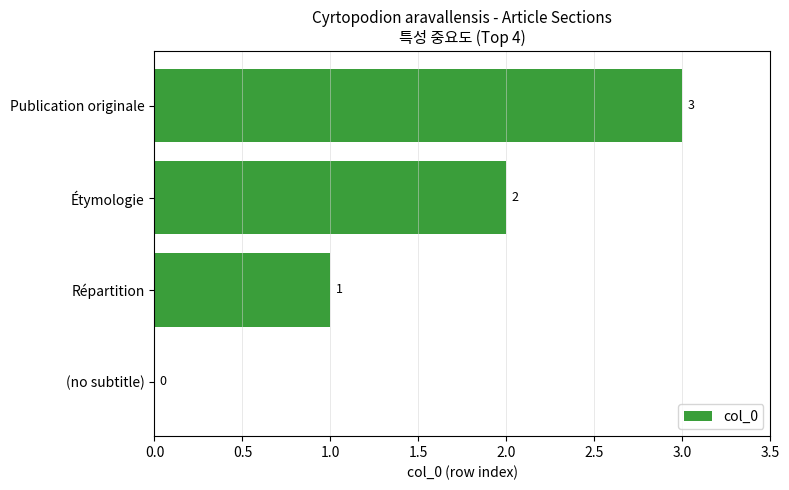

How many values are between 1 and 3?

3